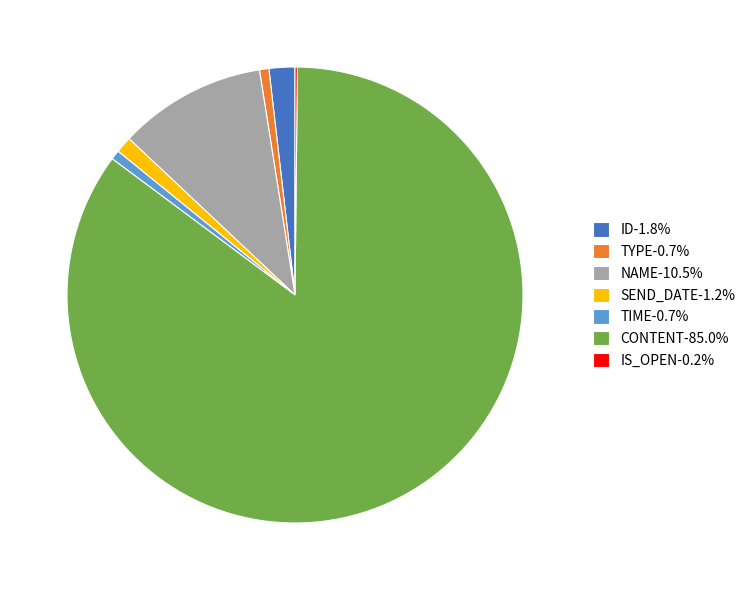

Is it true that TIME is 1% of the pie?

True